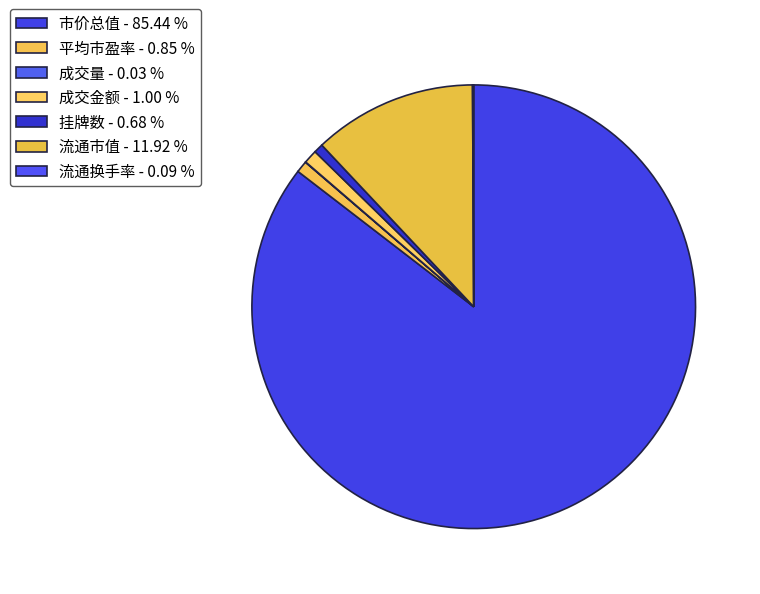

To the nearest percent, what is the difference between the largest and smallest slice percentages?

85%